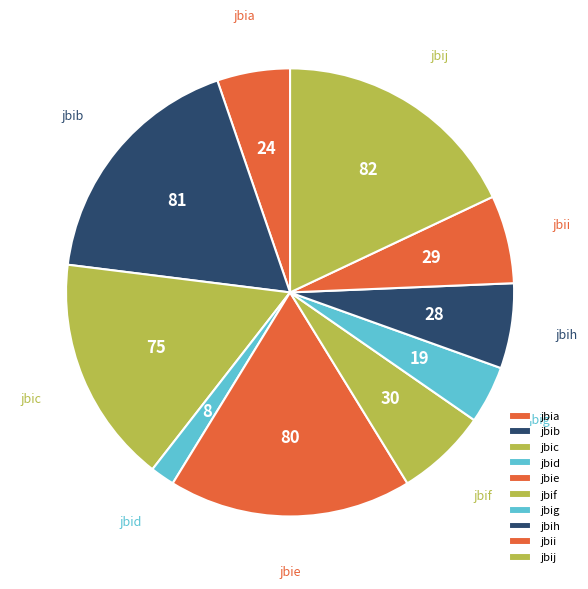

Count the number of slices in the pie.

10